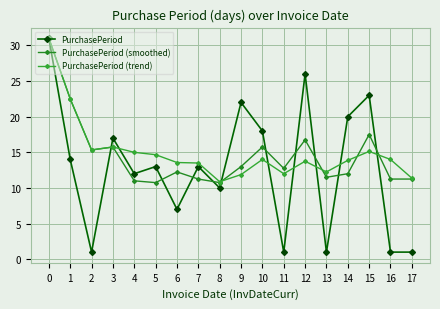

At how many categories does at least one series exceed 17?

7